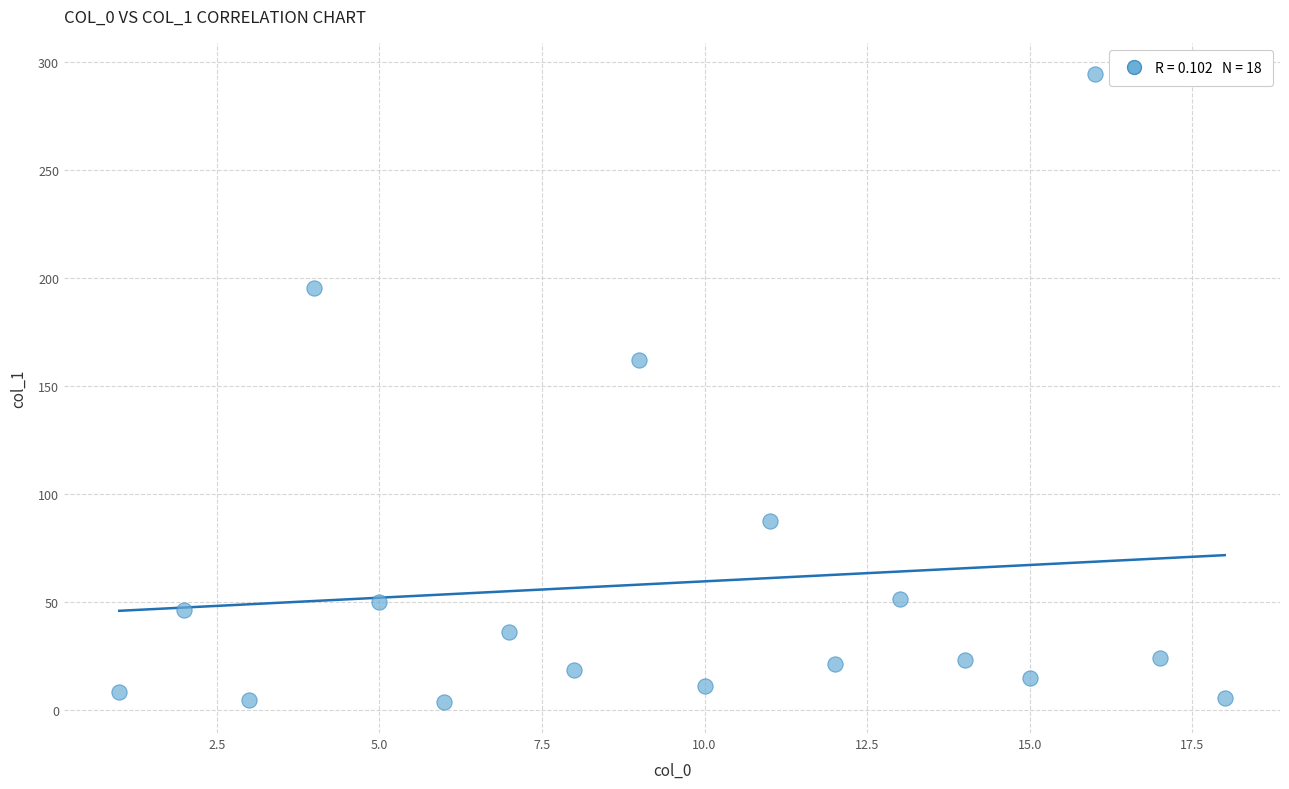

What is the range of Y values (max minus min)?

290.5